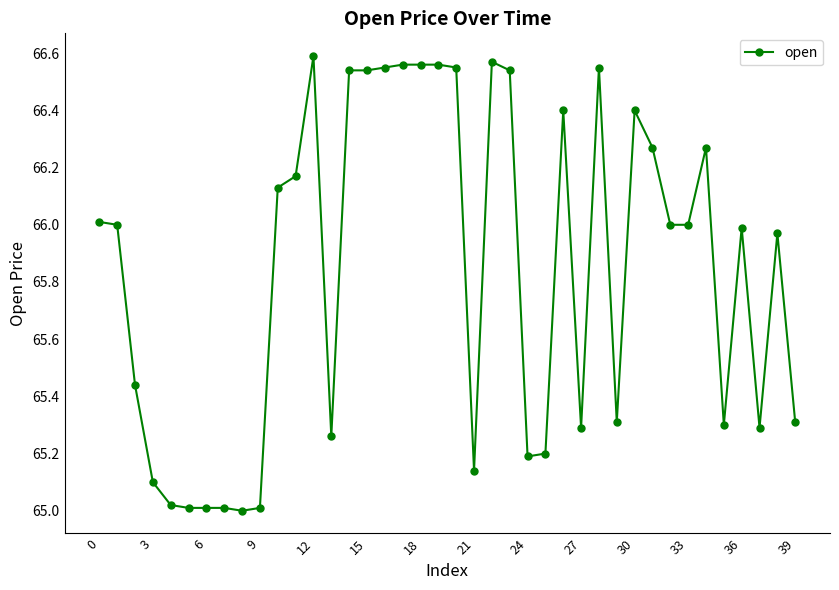

True or false: there are more than 1 points higher than both neighbors.

True